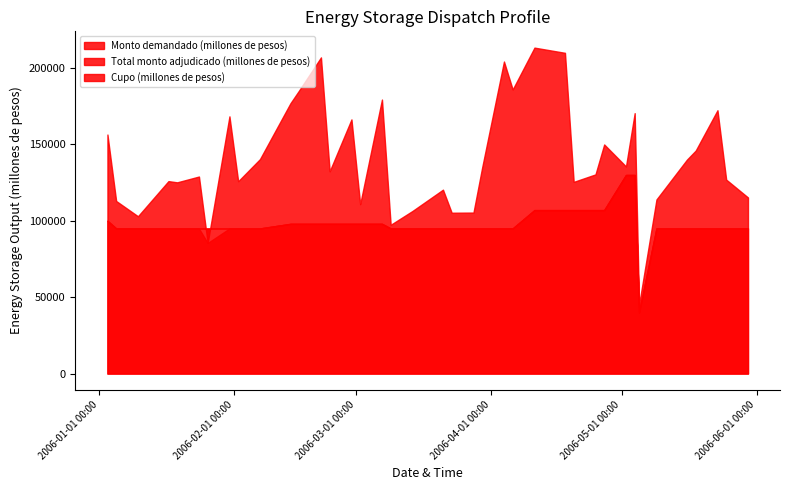

What is the total value across all series at 30-03-2006?

325000